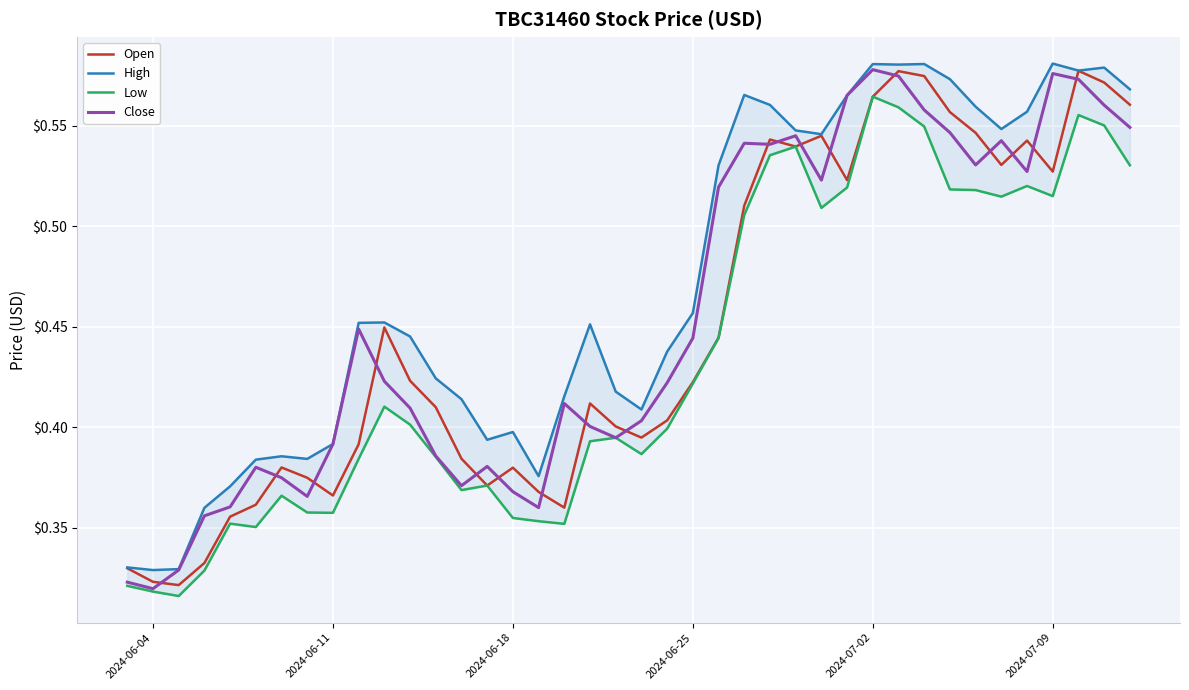

Reading left to right, extract all data points from this chart.

Open: 0.3	0.3	0.3	0.3	0.4	0.4	0.4	0.4	0.4	0.4	0.4	0.4	0.4	0.4	0.4	0.4	0.4	0.4	0.4	0.4	0.4	0.4	0.4	0.4	0.5	0.5	0.5	0.5	0.5	0.6	0.6	0.6	0.6	0.5	0.5	0.5	0.5	0.6	0.6	0.6
High: 0.3	0.3	0.3	0.4	0.4	0.4	0.4	0.4	0.4	0.5	0.5	0.4	0.4	0.4	0.4	0.4	0.4	0.4	0.5	0.4	0.4	0.4	0.5	0.5	0.6	0.6	0.5	0.5	0.6	0.6	0.6	0.6	0.6	0.6	0.5	0.6	0.6	0.6	0.6	0.6
Low: 0.3	0.3	0.3	0.3	0.4	0.4	0.4	0.4	0.4	0.4	0.4	0.4	0.4	0.4	0.4	0.4	0.4	0.4	0.4	0.4	0.4	0.4	0.4	0.4	0.5	0.5	0.5	0.5	0.5	0.6	0.6	0.5	0.5	0.5	0.5	0.5	0.5	0.6	0.6	0.5
Close: 0.3	0.3	0.3	0.4	0.4	0.4	0.4	0.4	0.4	0.4	0.4	0.4	0.4	0.4	0.4	0.4	0.4	0.4	0.4	0.4	0.4	0.4	0.4	0.5	0.5	0.5	0.5	0.5	0.6	0.6	0.6	0.6	0.5	0.5	0.5	0.5	0.6	0.6	0.6	0.5